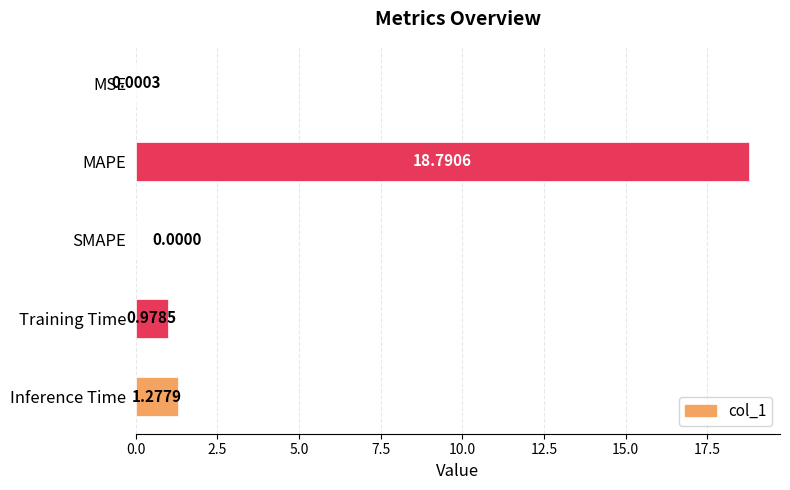

Are the bars horizontal?

Yes